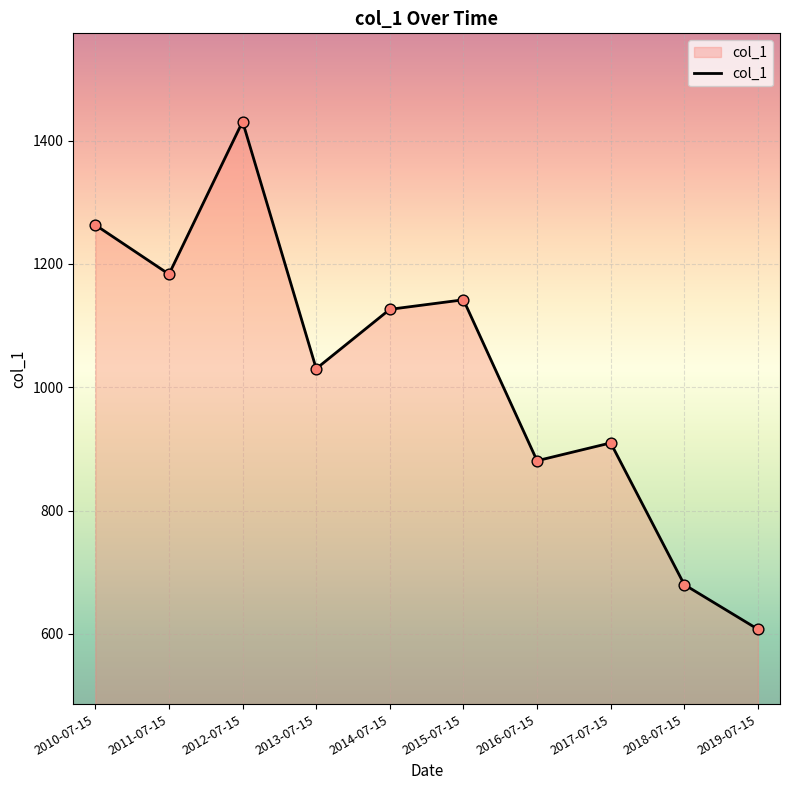

Approximately how many times larger is the value at 2013-07-15 compared to 2016-07-15?

1.2